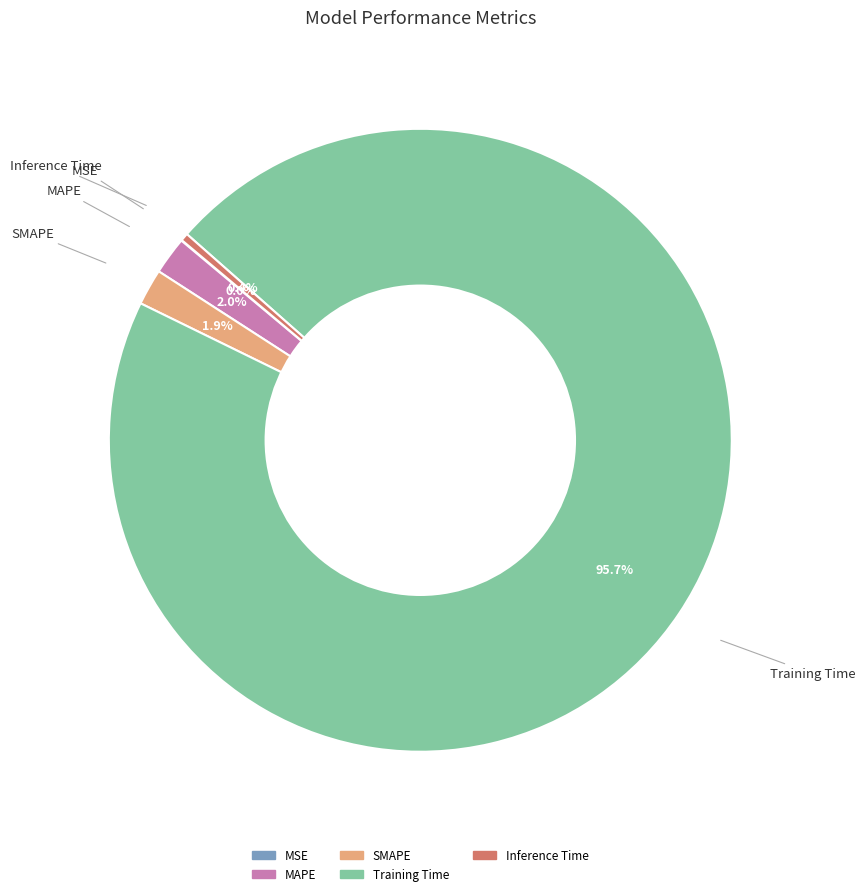

The Training Time slice represents 96% of the pie. True or false?

True